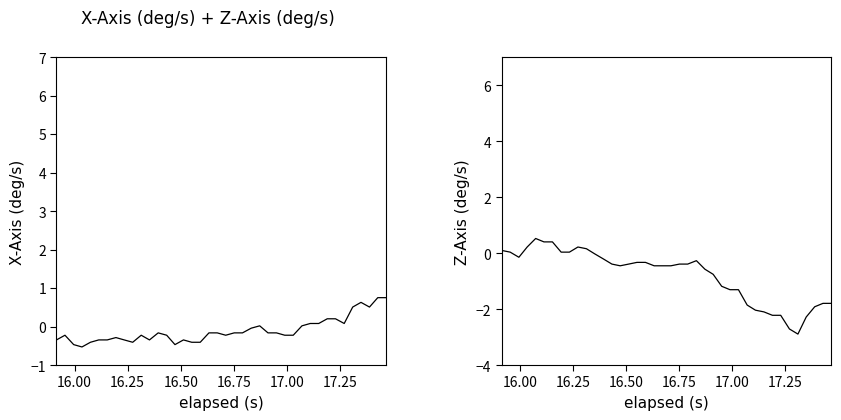

In X-Axis (deg/s), how many points are higher than both neighbors (excluding endpoints)?

7